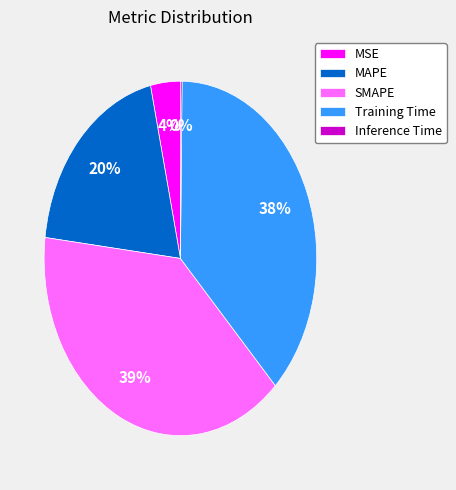

Is Training Time the majority of the pie?

No